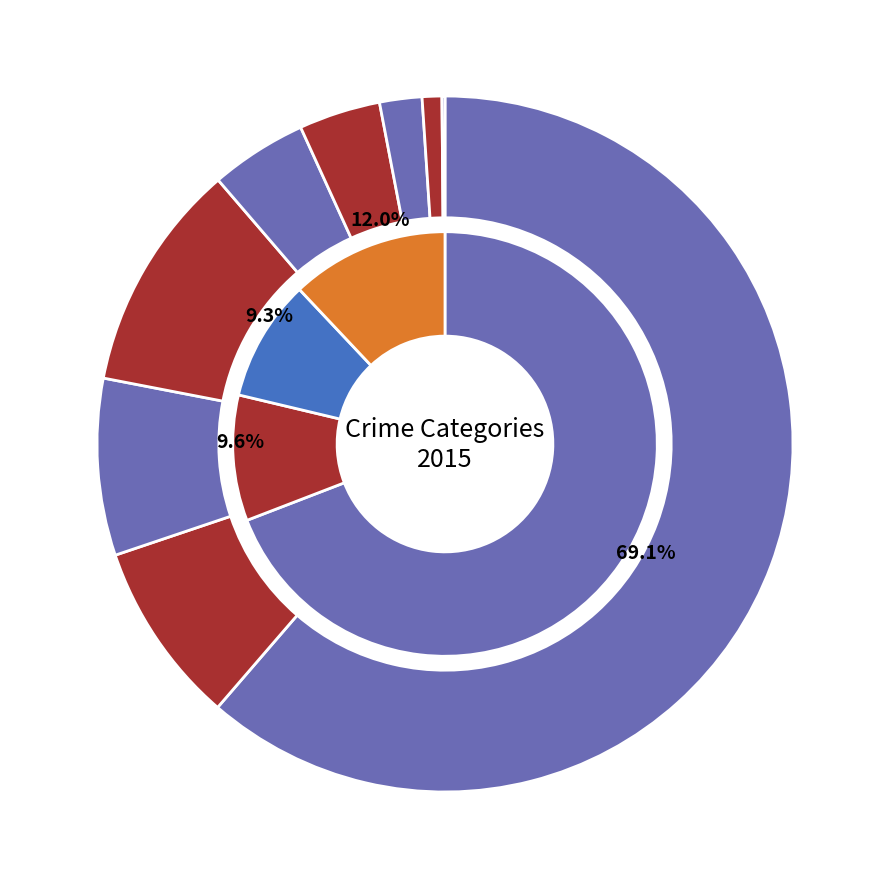

To the nearest percent, what percentage of the pie is Robbery?

8%